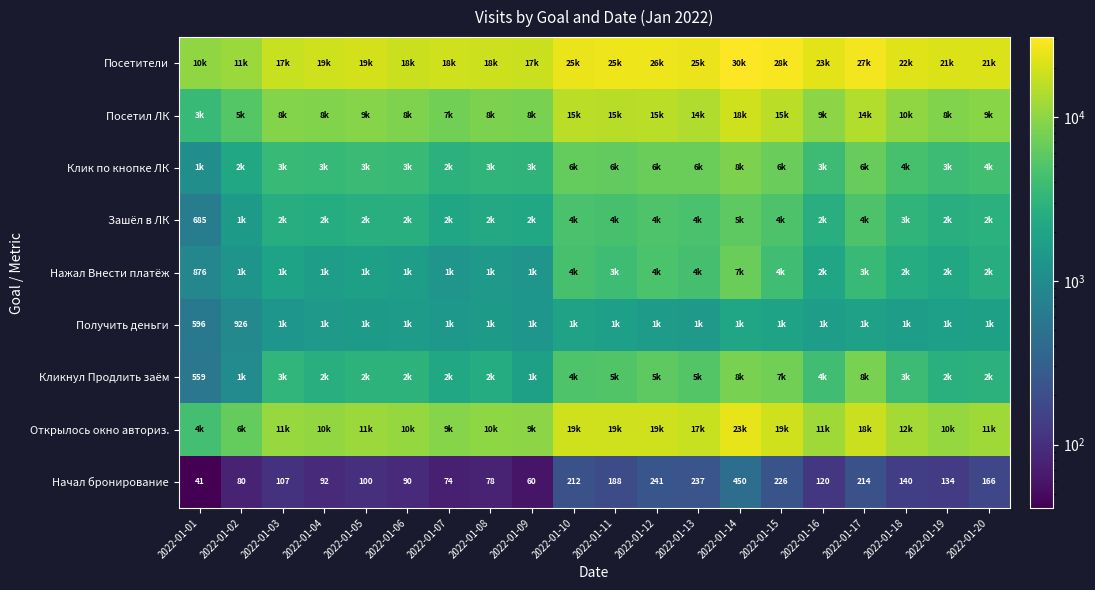

At how many categories does at least one series exceed 22572?

8